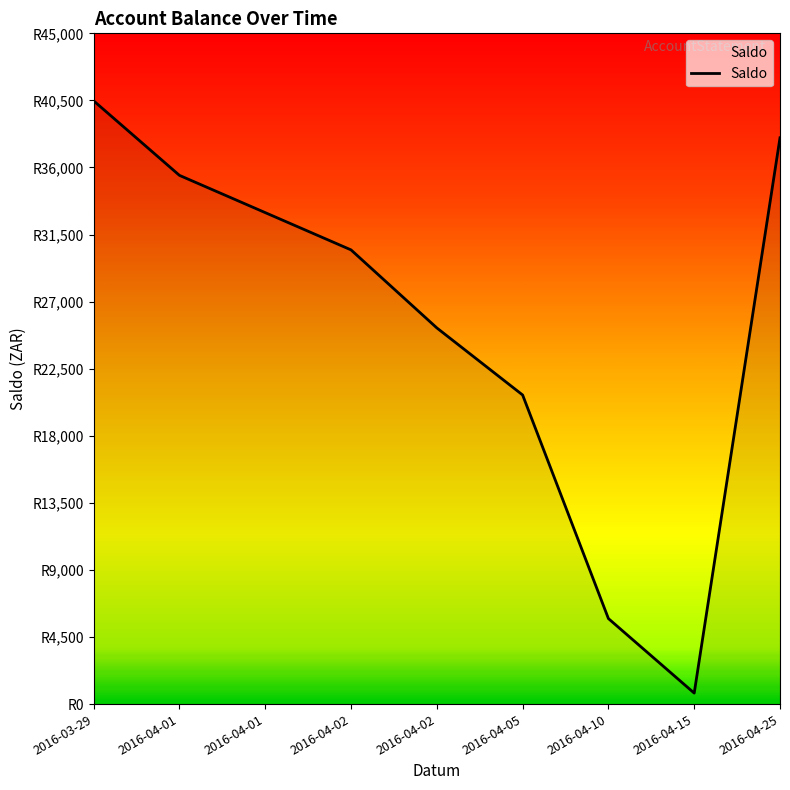

What value does the data have at 2016-04-25?

37993.5